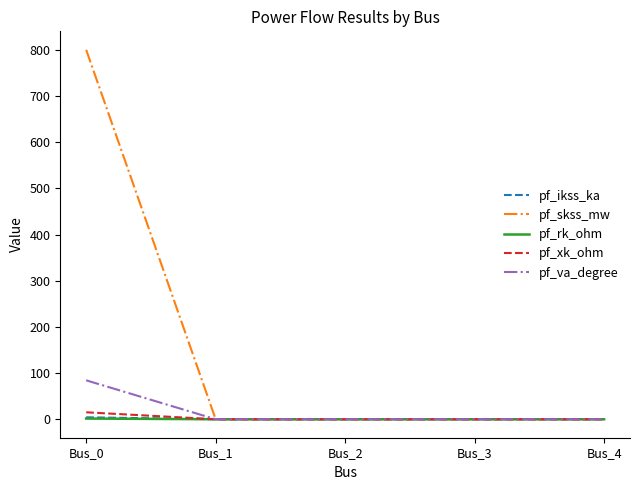

Which series has the largest total across all categories?

pf_skss_mw